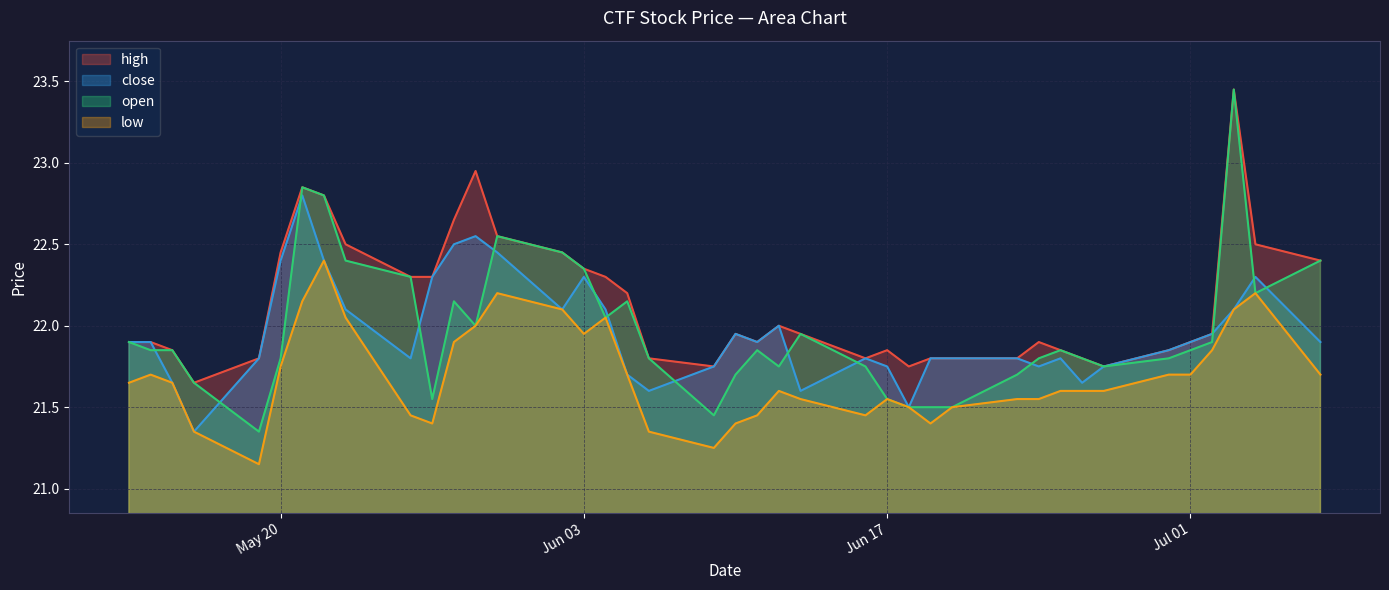

True or false: high and open intersect in this chart.

False